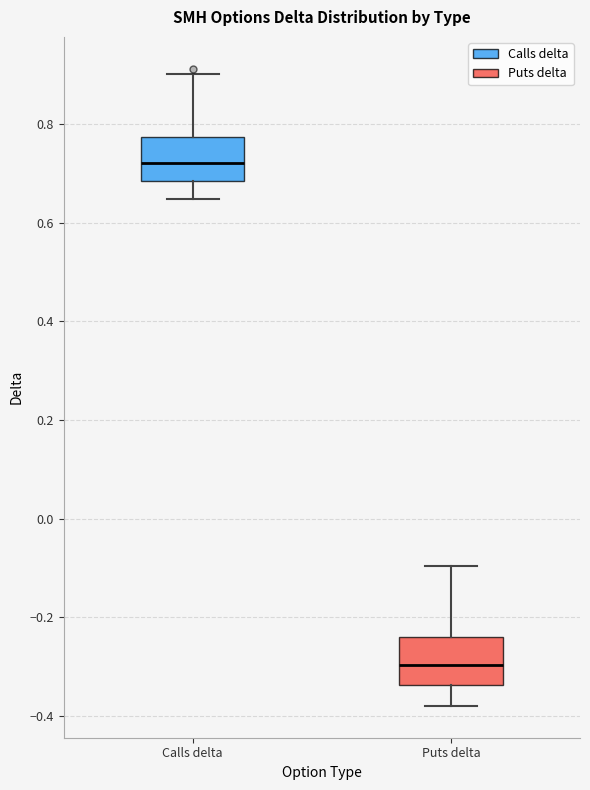

Reading left to right, read every box against the y-axis: the position of its median line, the range the box covers, and the ends of its whiskers. The values are not printed on the chart, so give them approximately, as read against the axis.

Calls delta: median 0.72, box 0.68 to 0.78, whiskers 0.64 to 0.90
Puts delta: median -0.30, box -0.34 to -0.24, whiskers -0.38 to -0.10